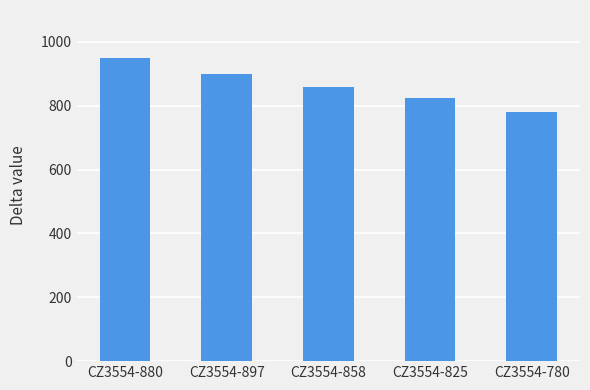

At which category does the chart reach its minimum across all series?

CZ3554-780